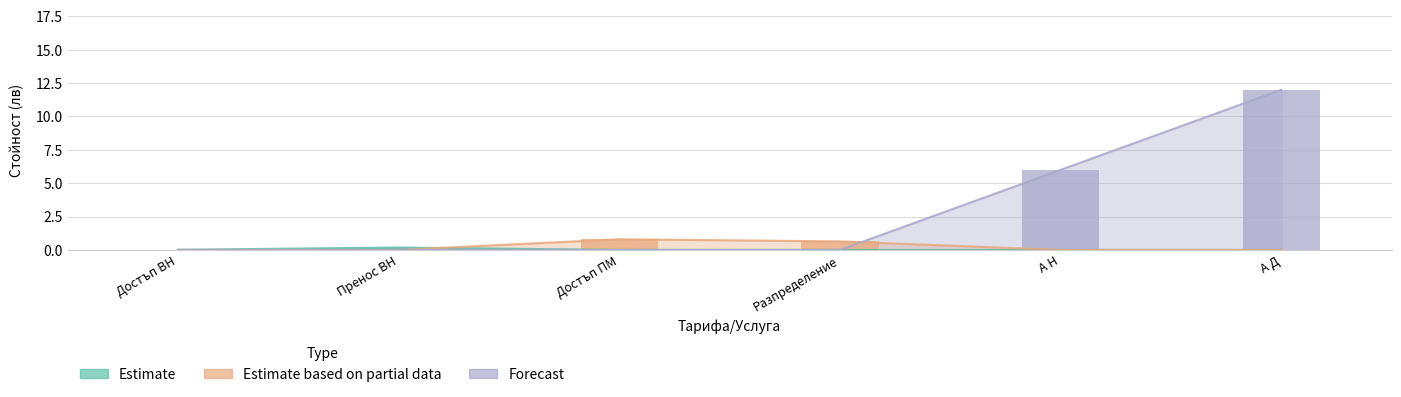

What is the label of the 5th bar from the left?

А Н